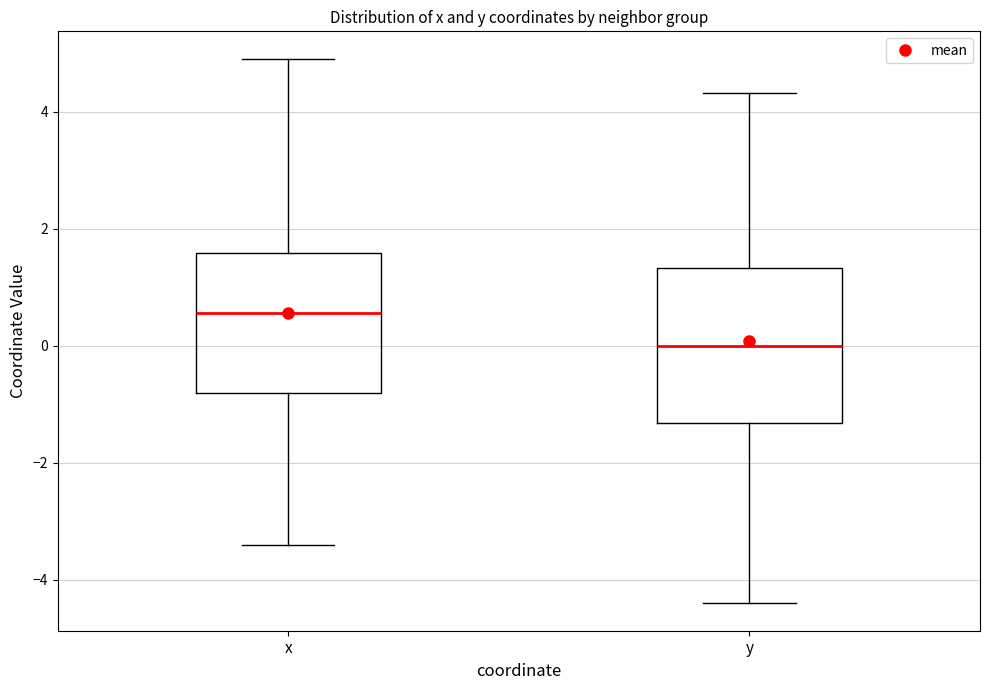

Where does the lower whisker of the box for y end on the y-axis? The values are not printed on the chart, so give them approximately, as read against the axis.

-4.4